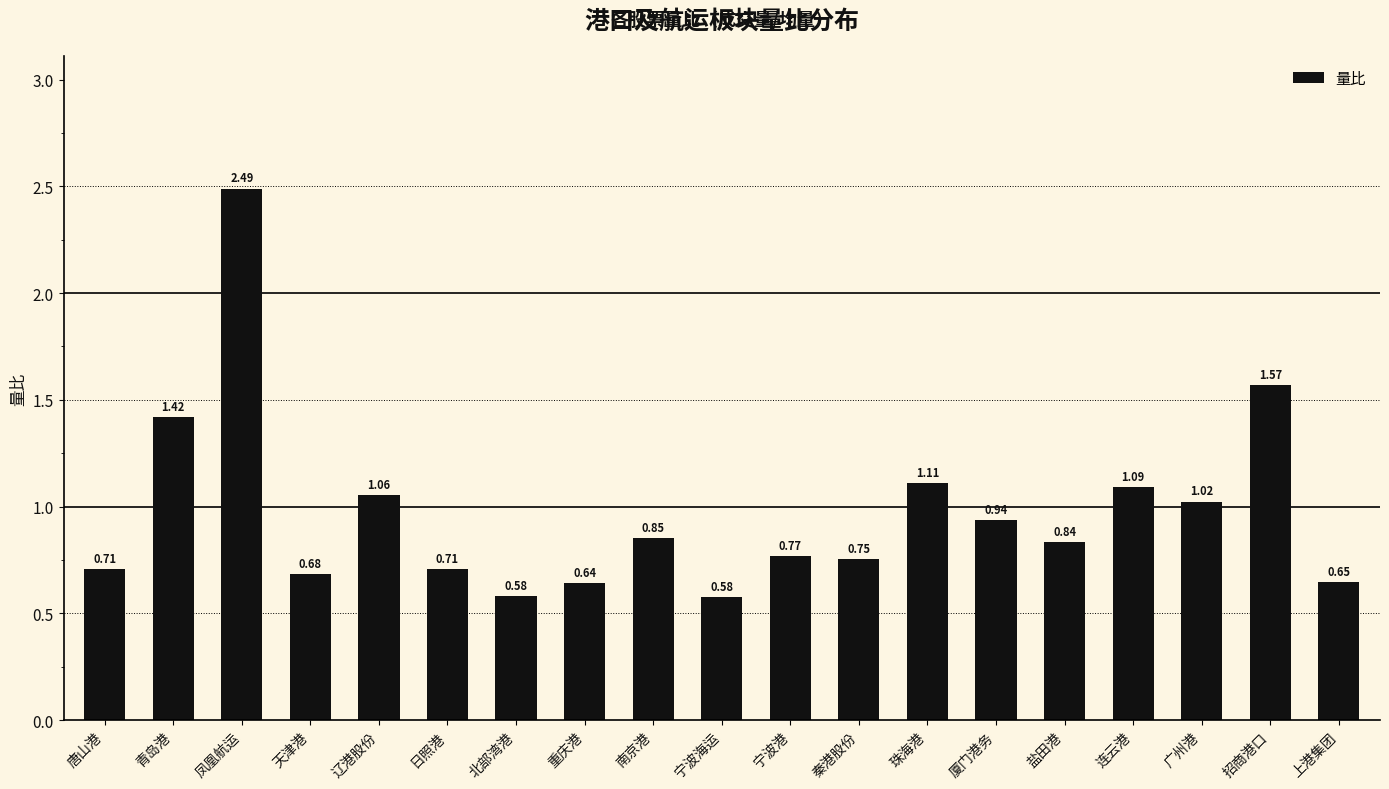

At which label is the value closest to 1?

广州港